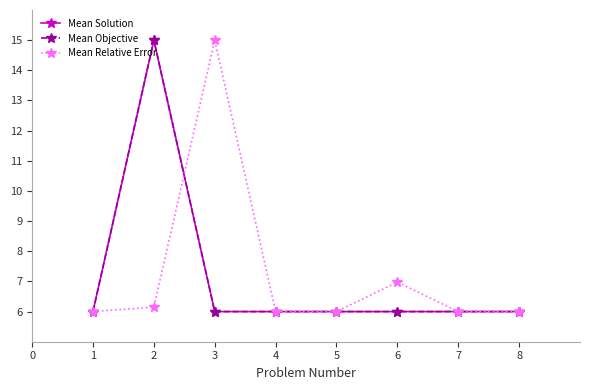

What is the total value across all series at 7?

18.0